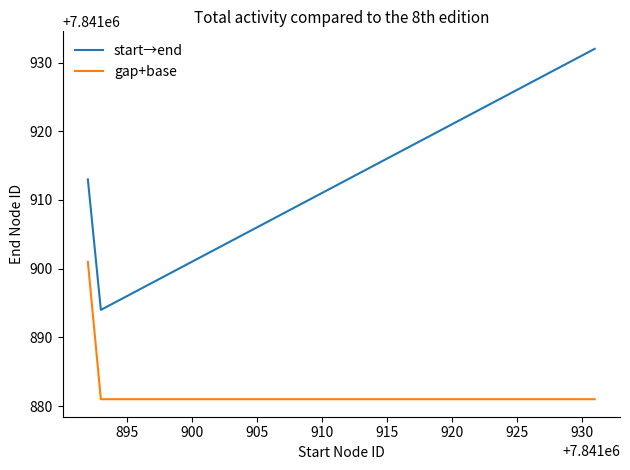

How many categories are shown in the chart?

21